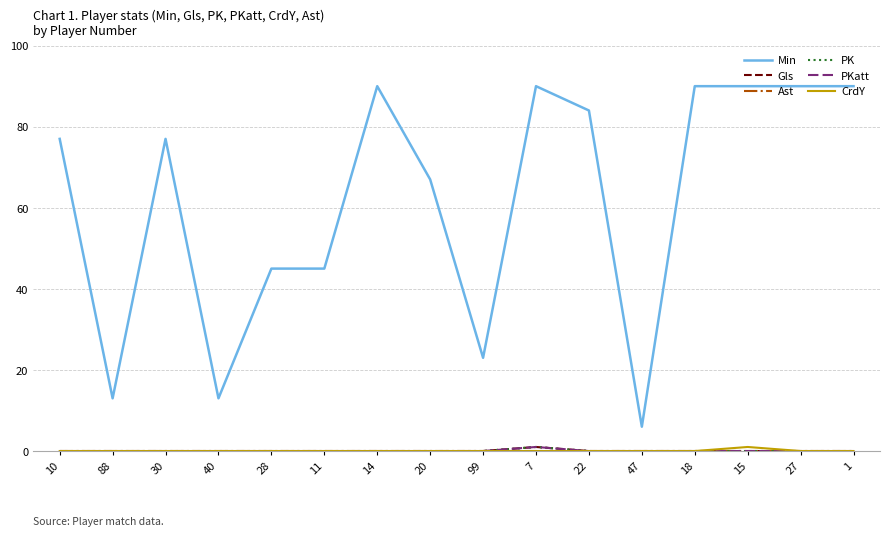

Between 88 and 30, which is larger?

30